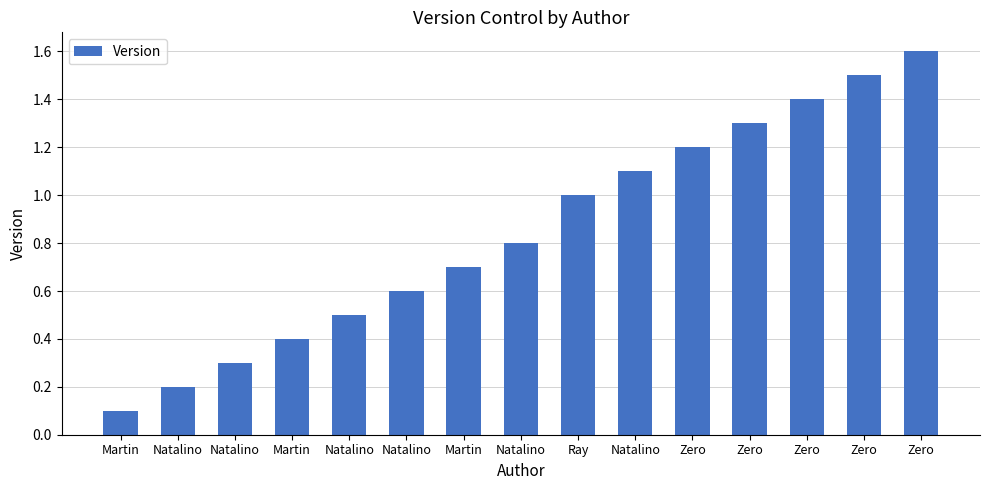

Which category has the highest value across all series?

Zero